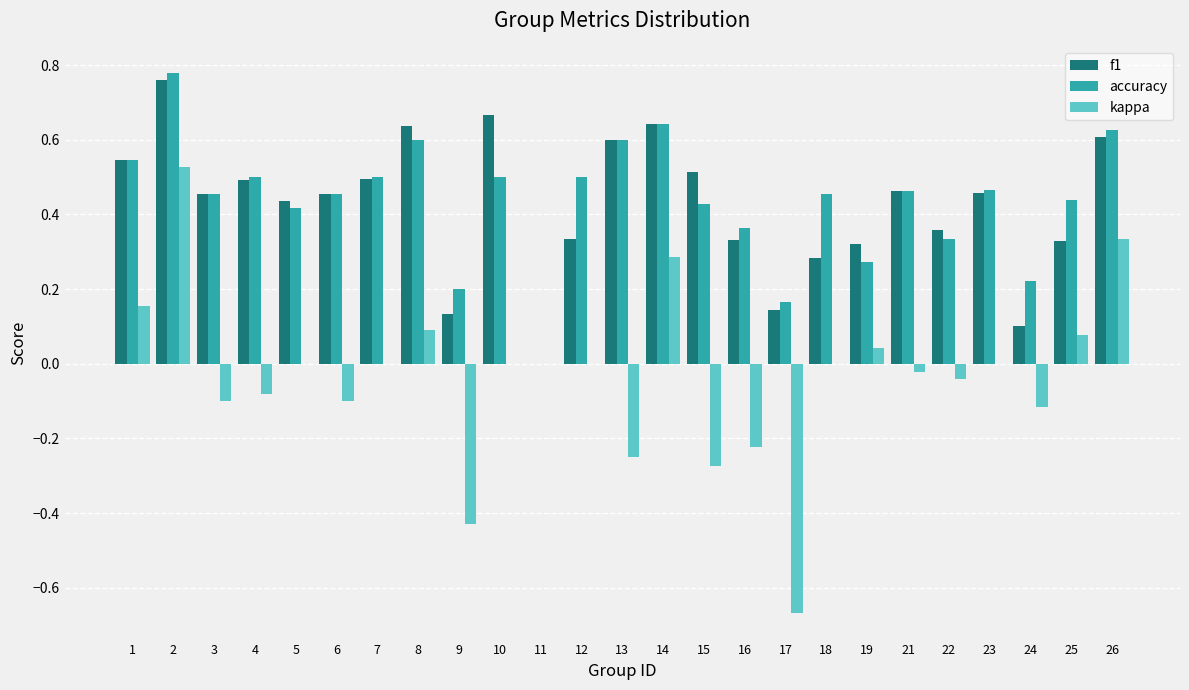

Is the value of f1 at 6 greater than the value of kappa at 21?

Yes